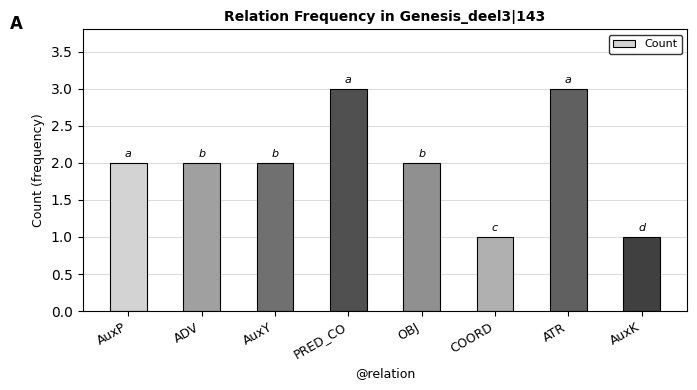

What is the greatest value displayed?

3